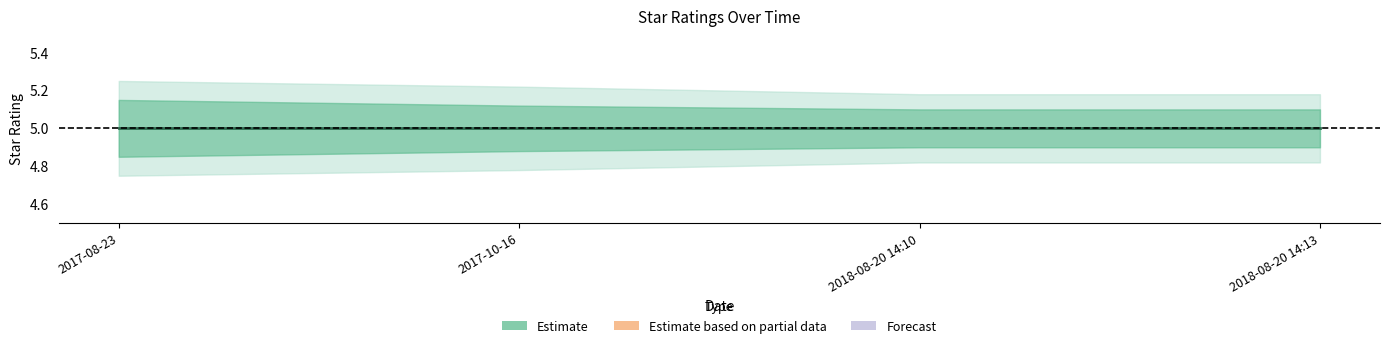

Reading left to right, extract all data points from this chart.

star: 5.0	5.0	5.0	5.0
star_upper: 5.2	5.1	5.1	5.1
star_lower: 4.8	4.9	4.9	4.9
star_outer_upper: 5.2	5.2	5.2	5.2
star_outer_lower: 4.8	4.8	4.8	4.8